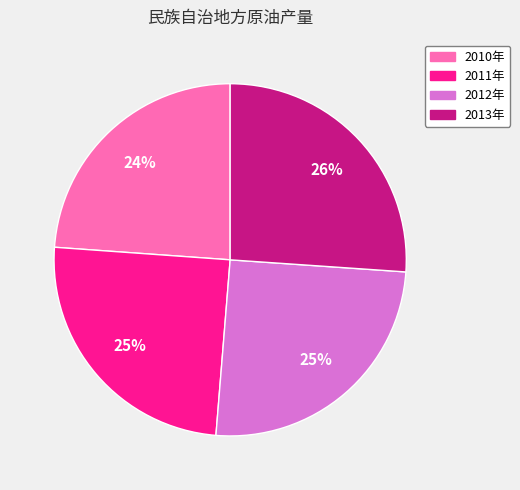

Which slice is the largest?

2013年